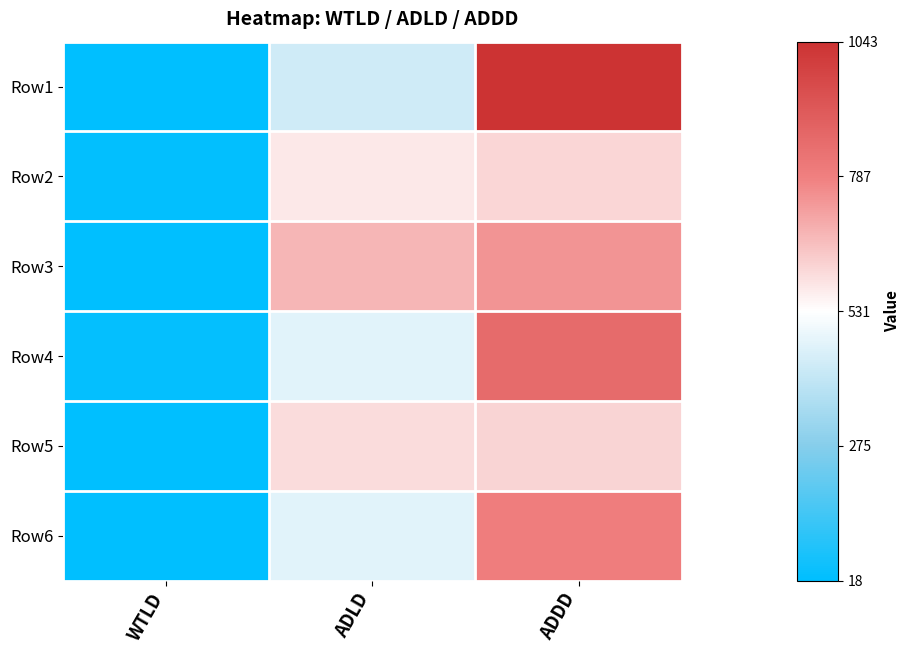

What is the smallest value displayed?

18.4